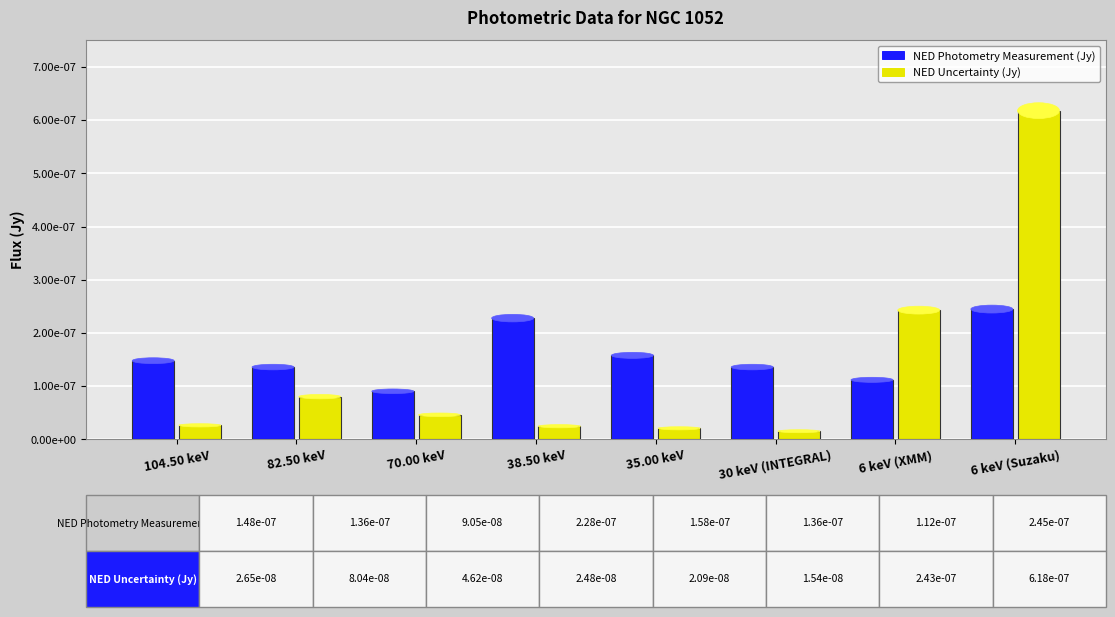

Rank the categories by NED Photometry Measurement (Jy) value from highest to lowest.

6 keV (Suzaku), 38.50 keV, 35.00 keV, 104.50 keV, 82.50 keV, 30 keV (INTEGRAL), 6 keV (XMM), 70.00 keV